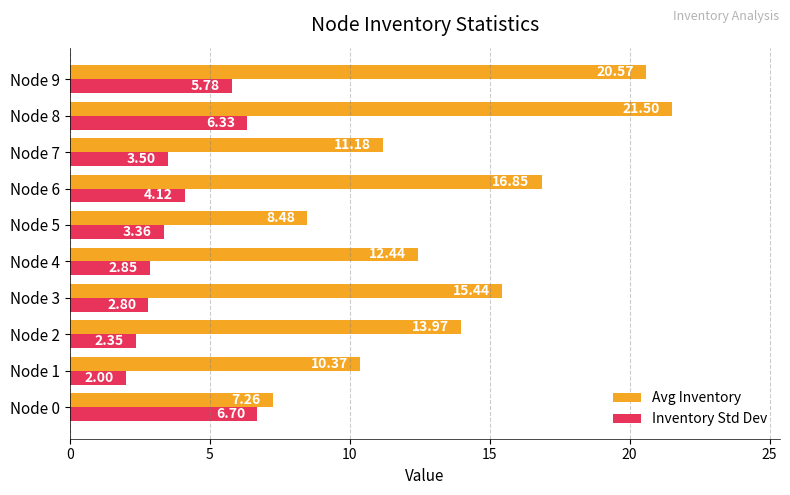

At which category is the sum across all series the highest?

Node 8